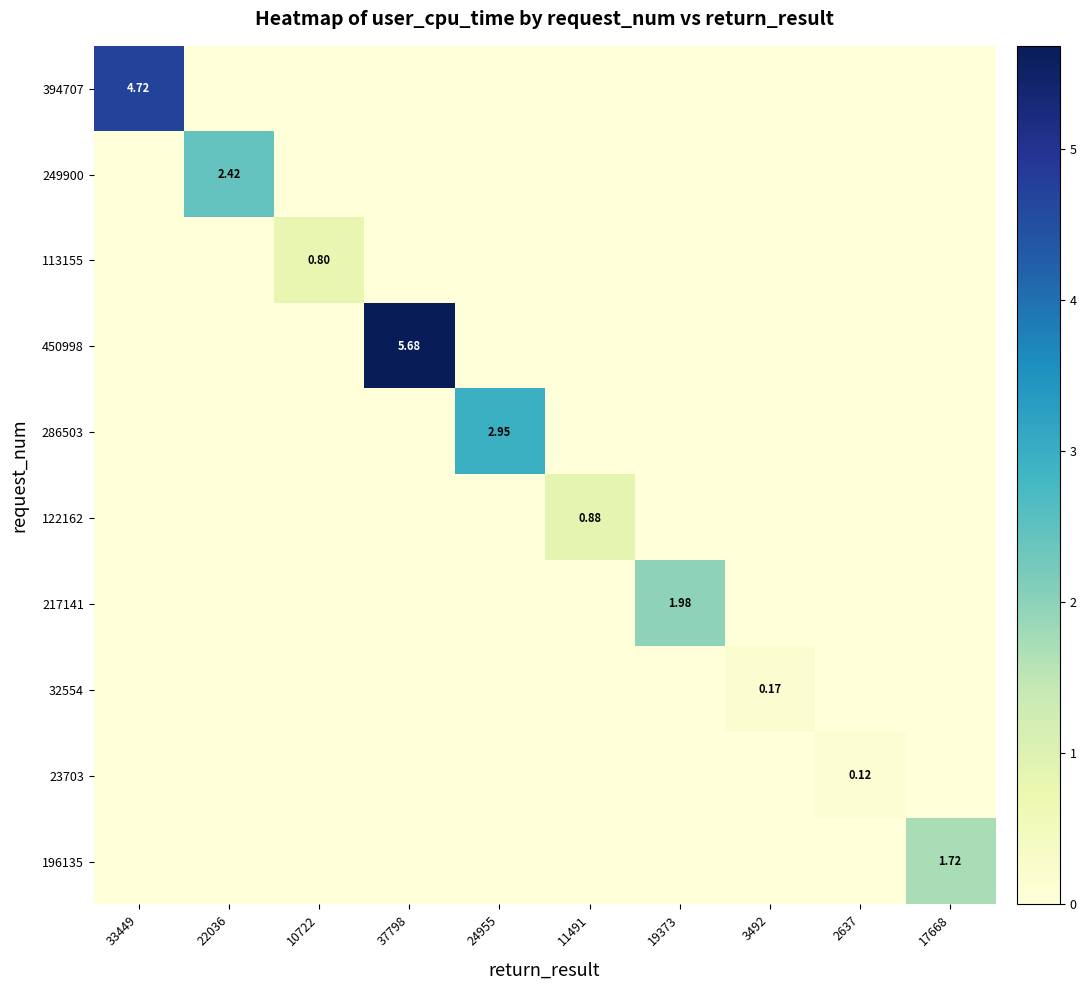

Which series has the largest total across all categories?

450998